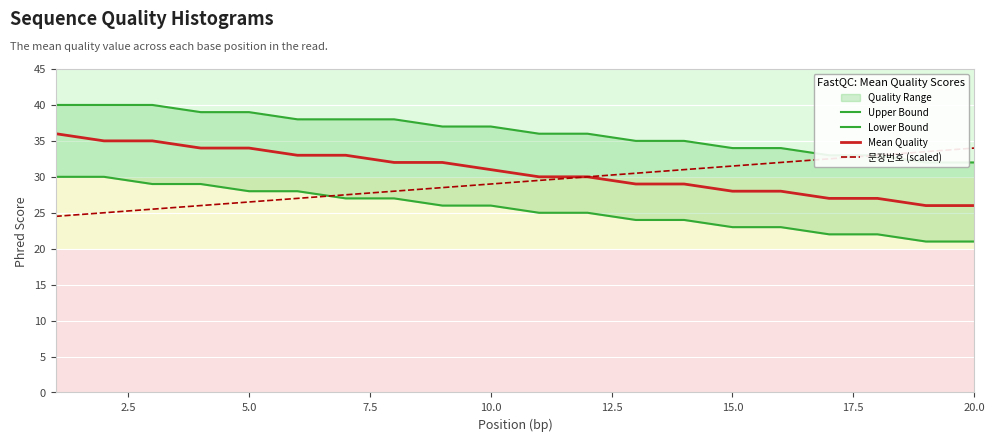

What is the highest value of the Mean Quality series?

36.0